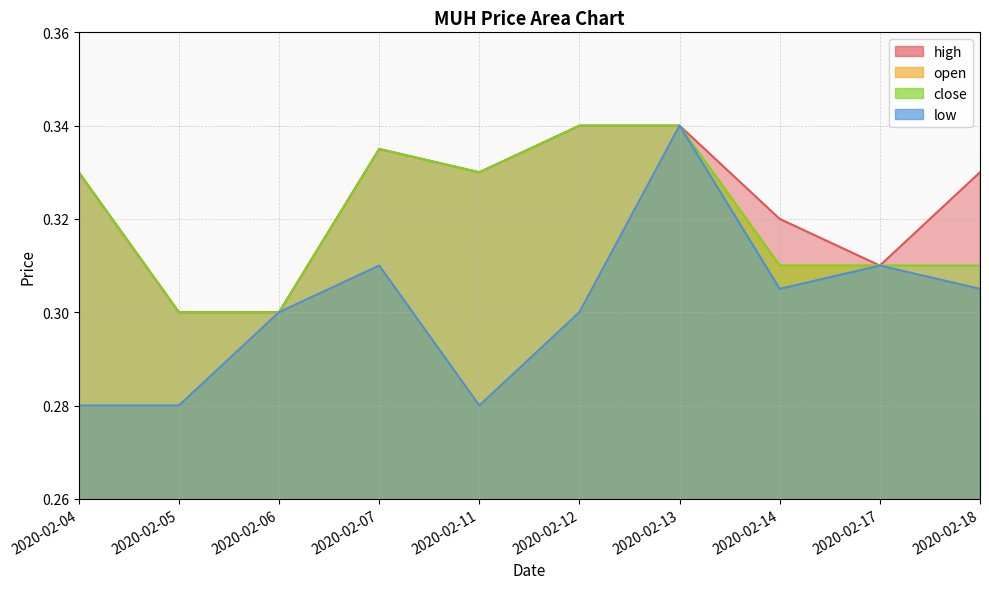

Where is open nearest to the value 0?

2020-02-04